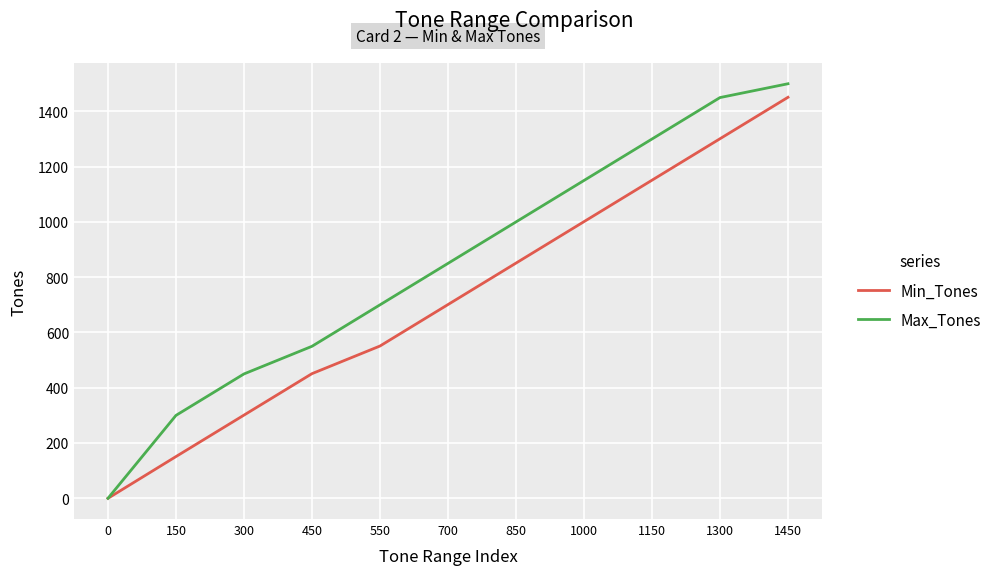

Does the chart have visible grid lines?

Yes